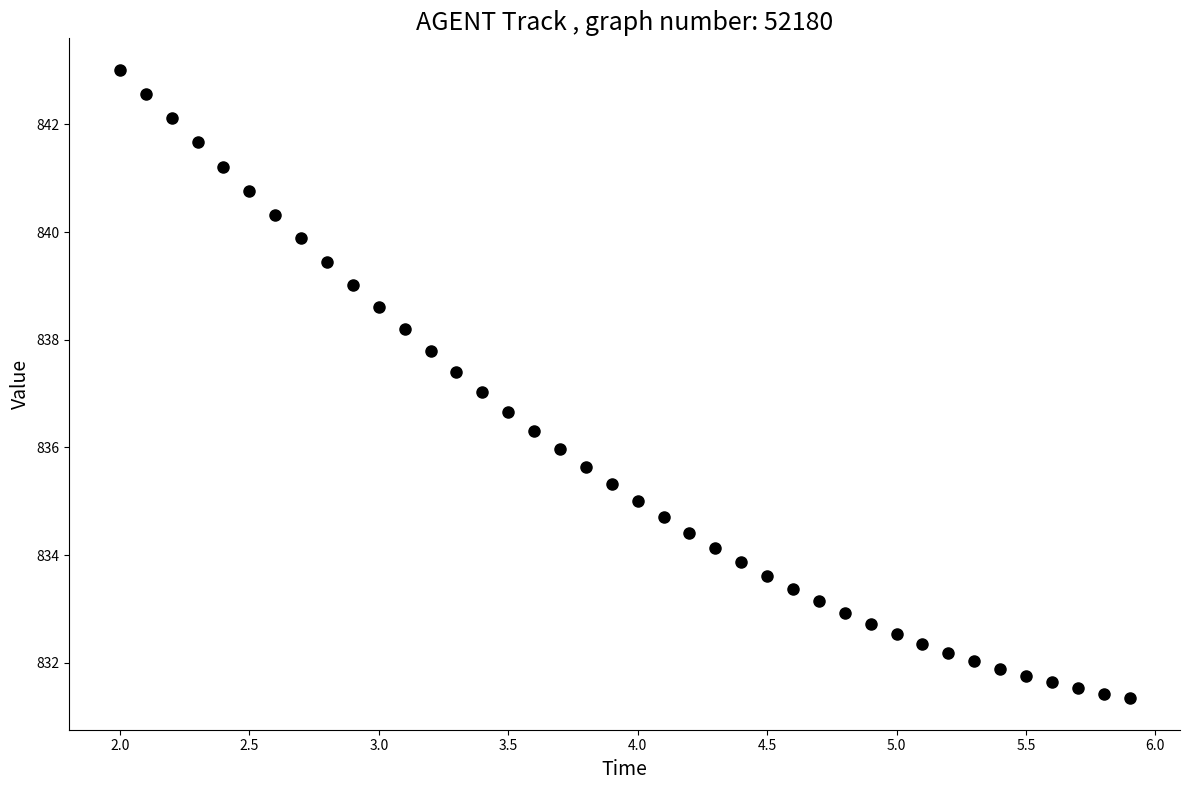

What is the range of X values (max minus min)?

3.9